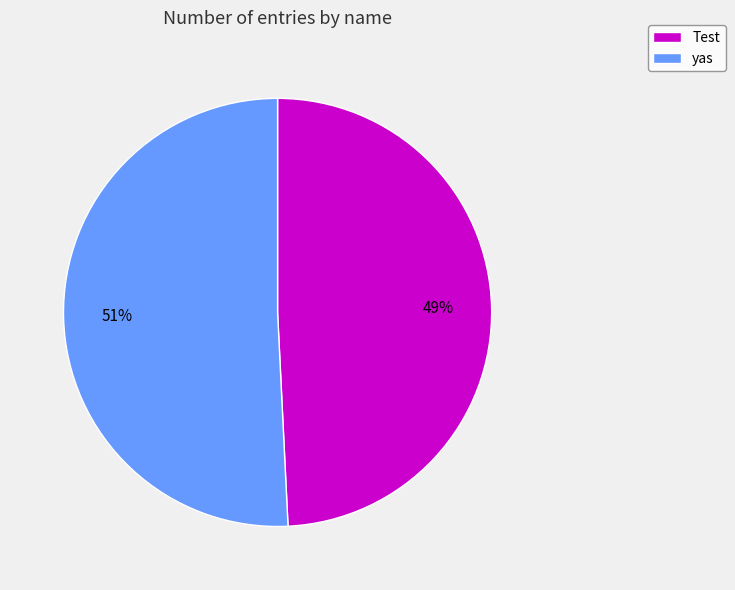

Which category has the smallest portion of the pie?

Test